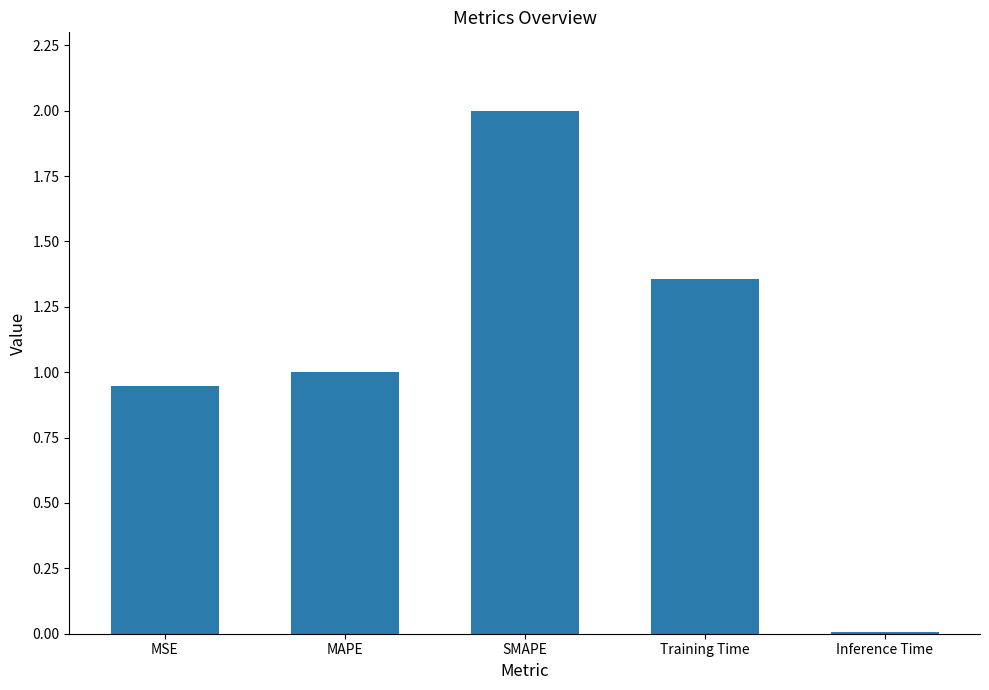

What is the label of the 2nd bar from the right?

Training Time